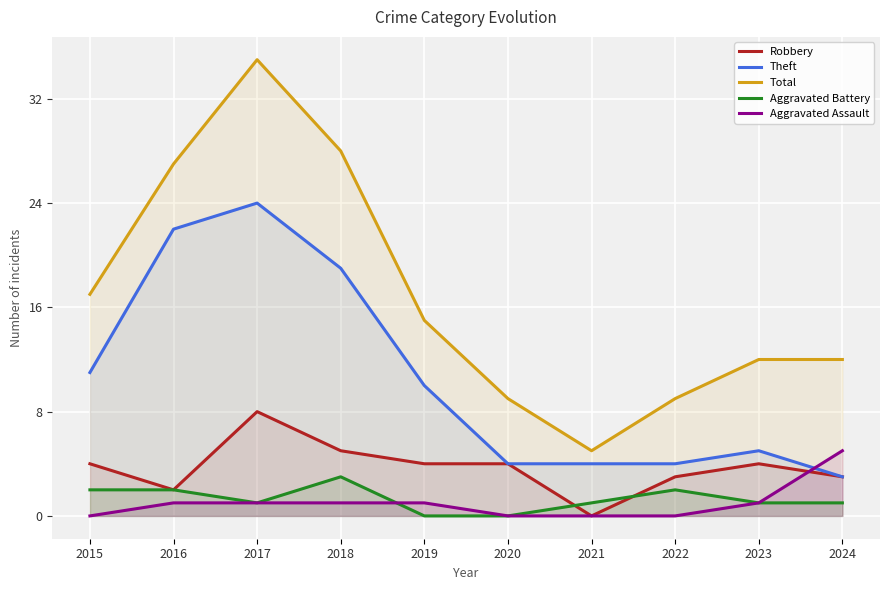

True or false: Aggravated Battery has a value of -2 at 2019.

False